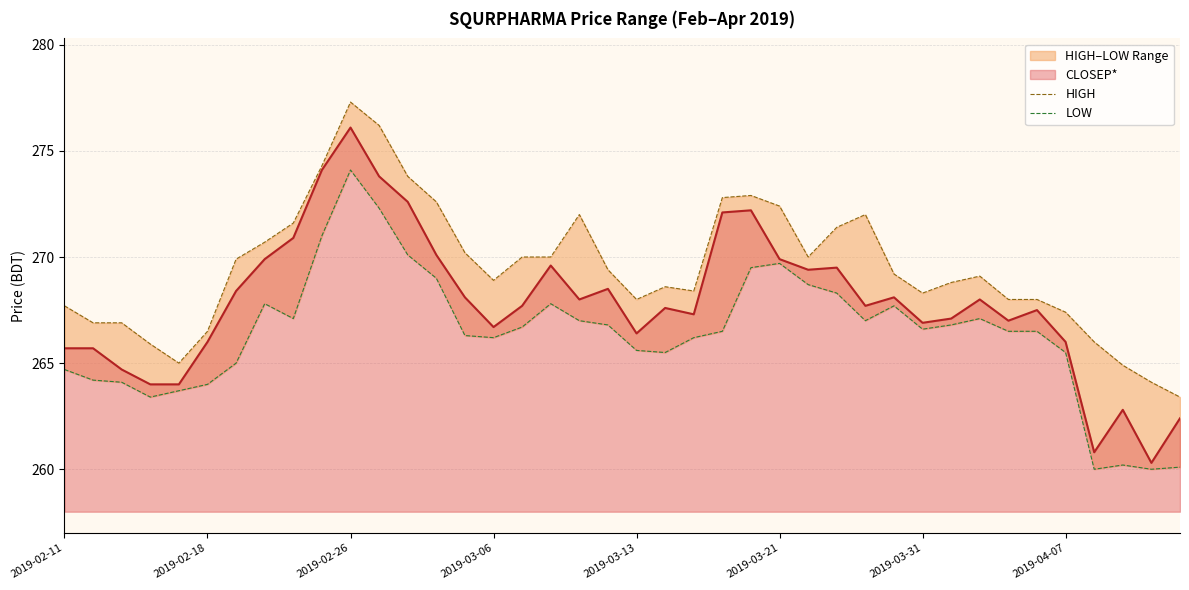

At which label does CLOSEP* reach its peak?

2019-02-26